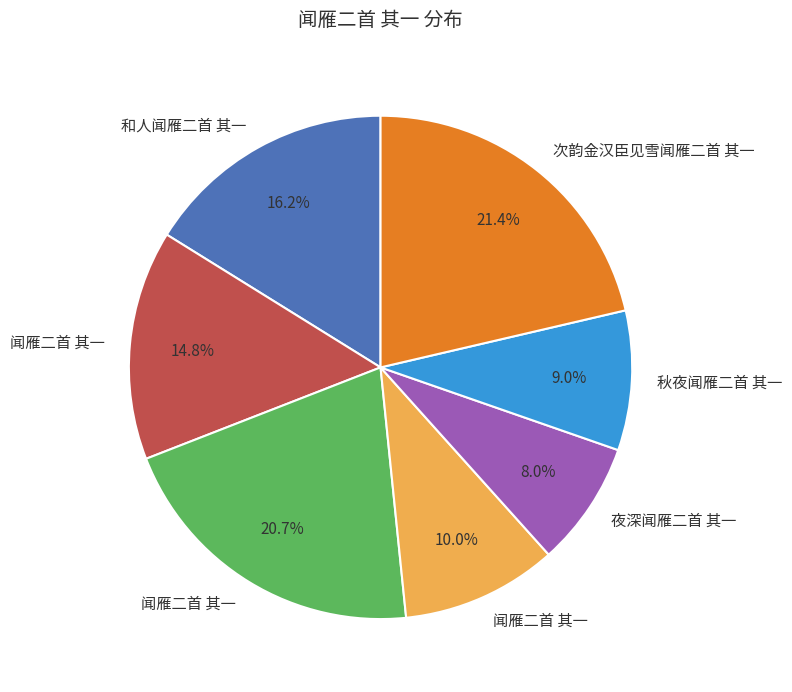

Is there any slice that represents more than half of the pie?

No